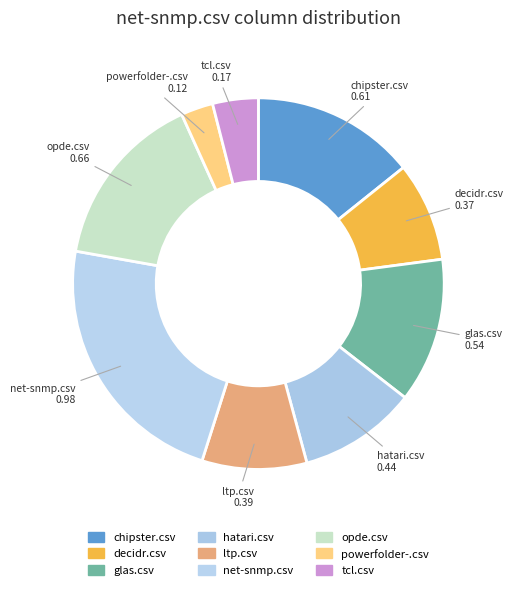

How many segments does this pie chart have?

9